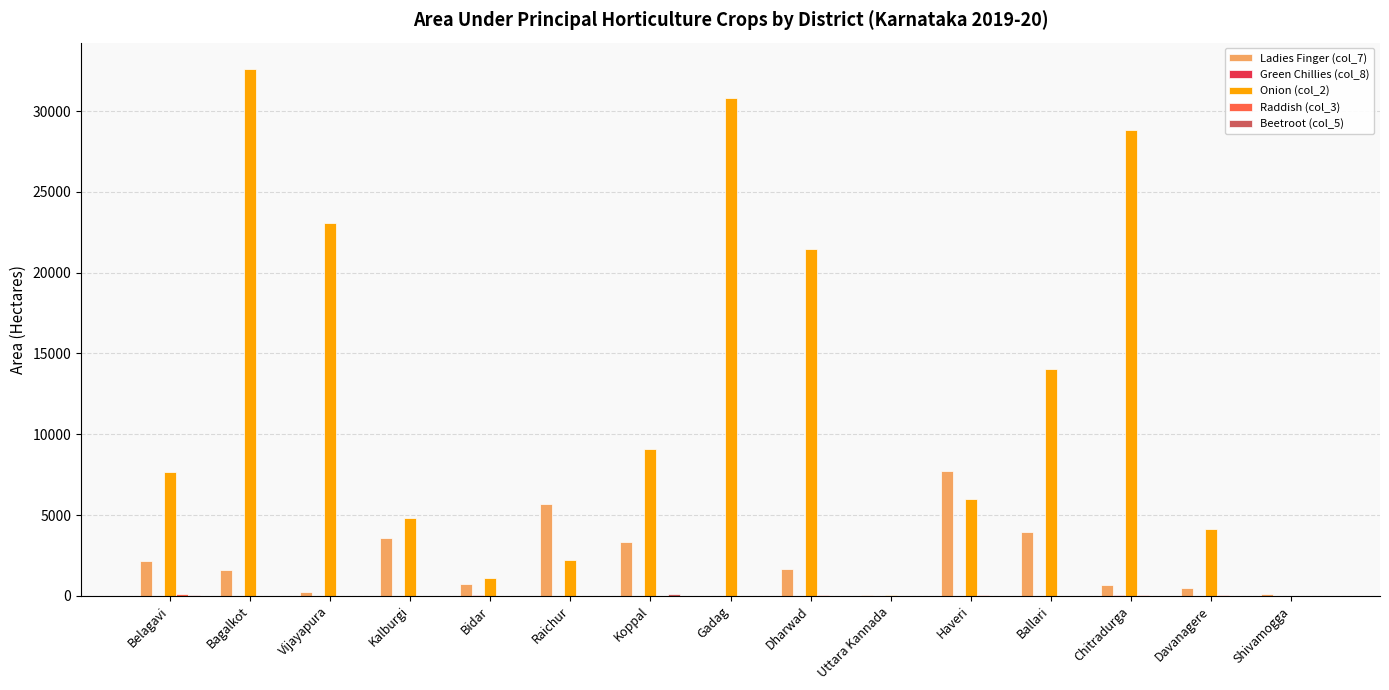

The Onion (col_2) series shows 0.0 at Shivamogga. True or false?

True